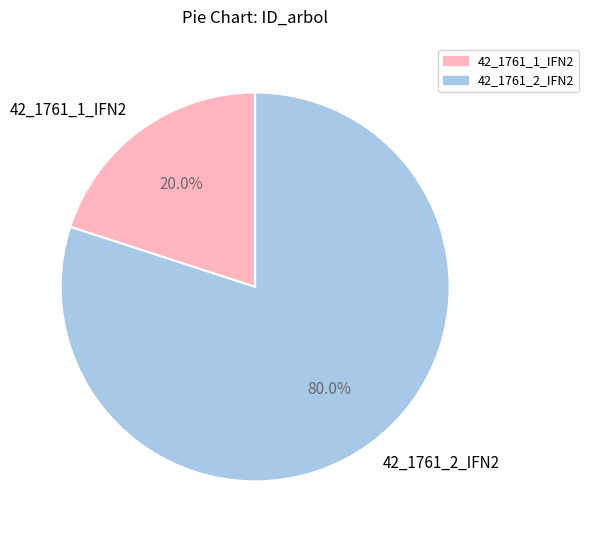

The 42_1761_2_IFN2 slice represents 80% of the pie. True or false?

True